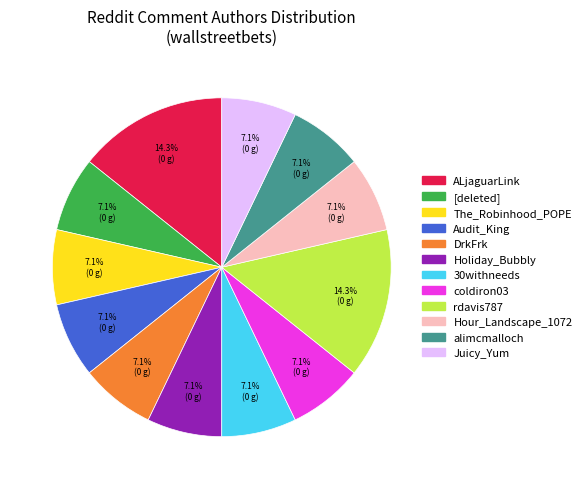

Count the number of slices in the pie.

12